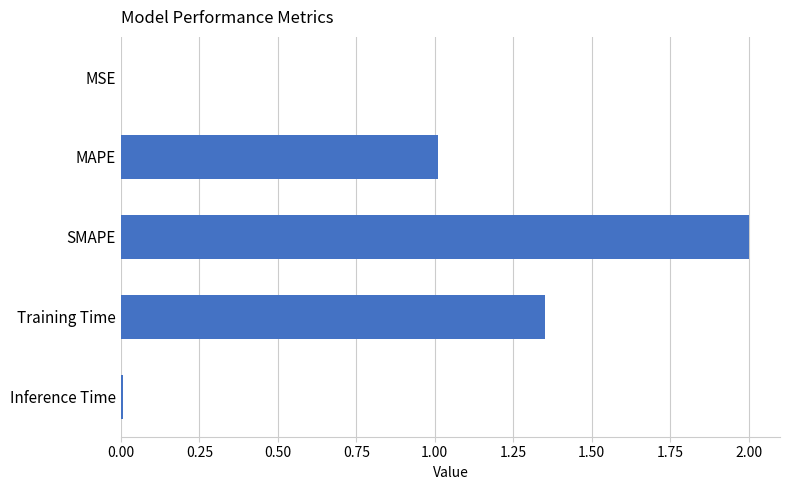

What is the maximum value shown in the chart?

2.0